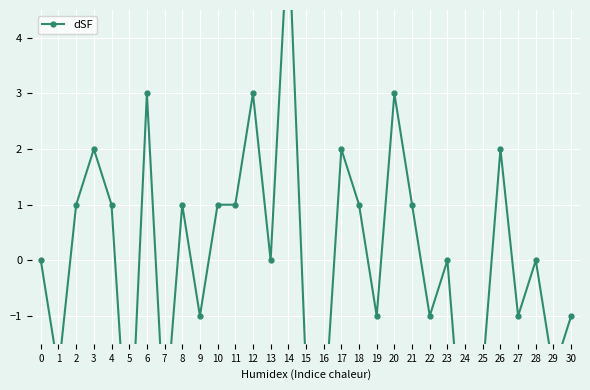

What is the value of the 17th point from the left?

-3